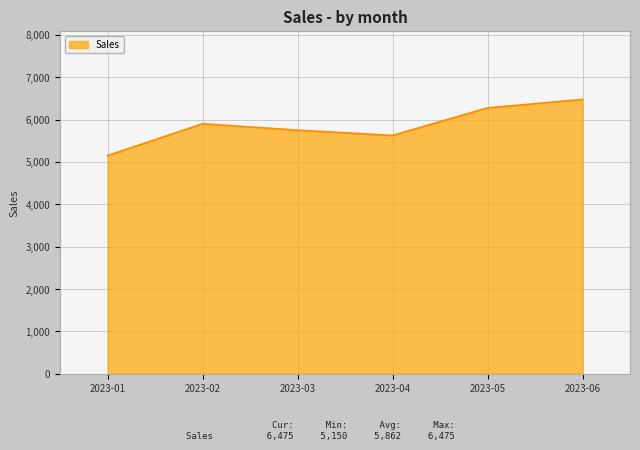

List the labels in order of value, smallest first.

2023-01, 2023-04, 2023-03, 2023-02, 2023-05, 2023-06